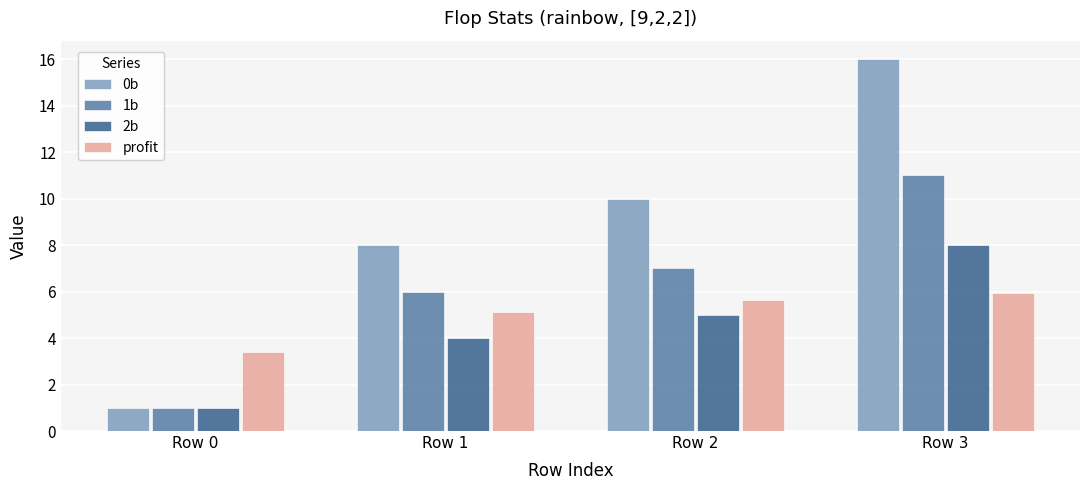

What is the difference between the second highest and minimum values in the 1b series?

6.0